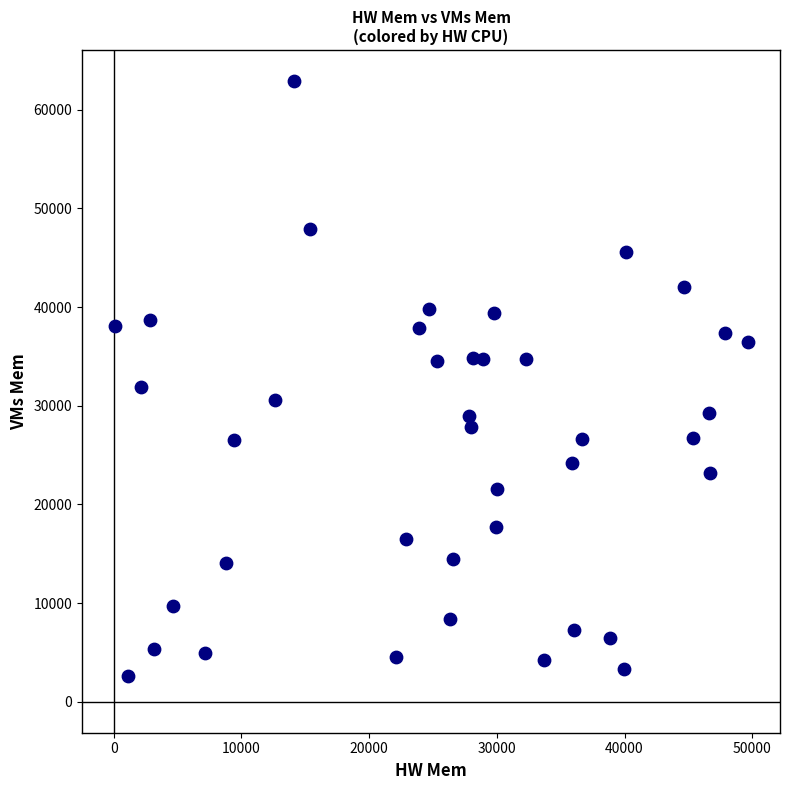

What Y value in the scatter plot is closest to 32732?

31873